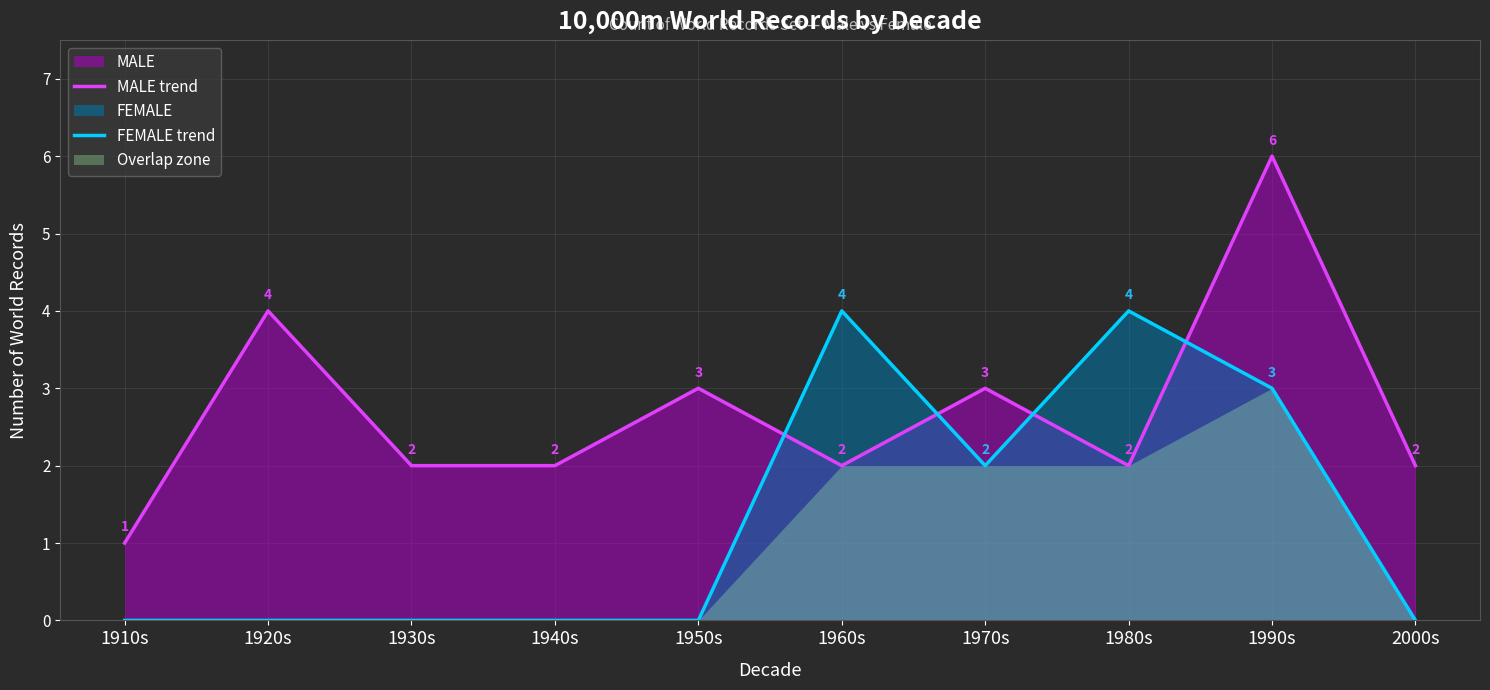

Count the FEMALE trend values in the range 0 to 3.

8